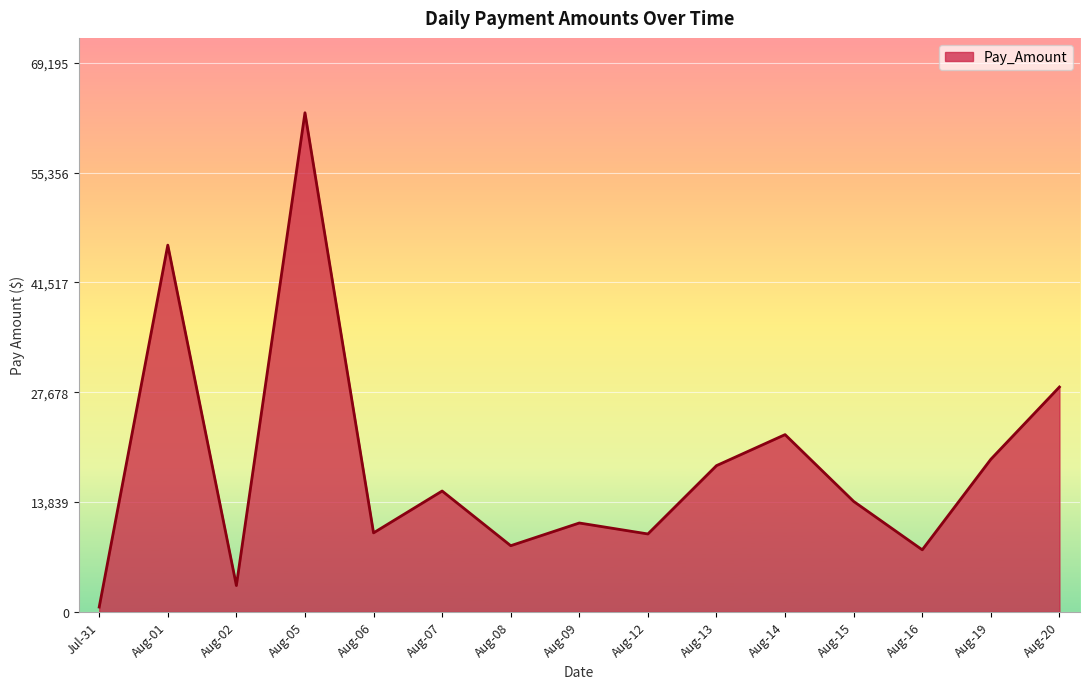

What is the change in value from Aug-09 to Aug-13?

+7229.1